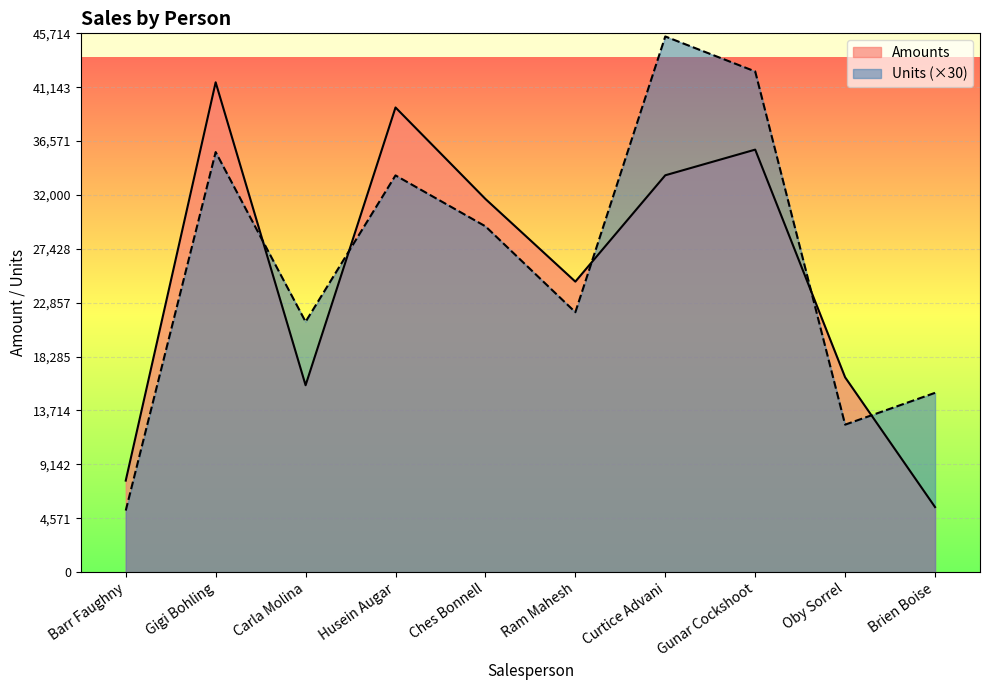

What is the average value of the Amounts series?

25247